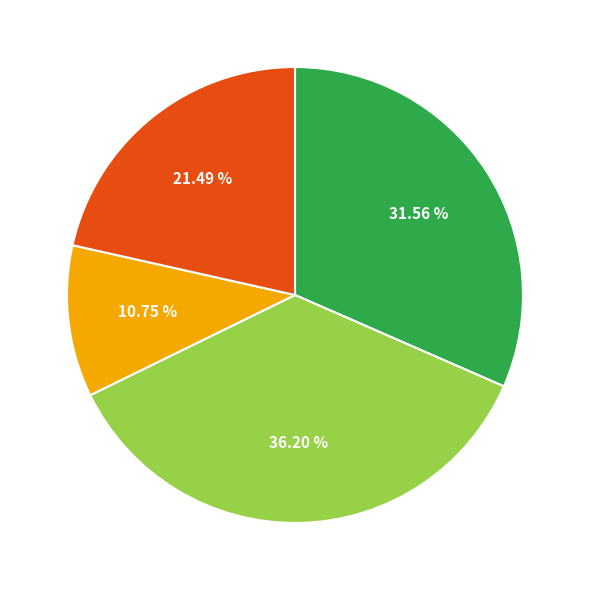

Does any single category account for the majority?

No